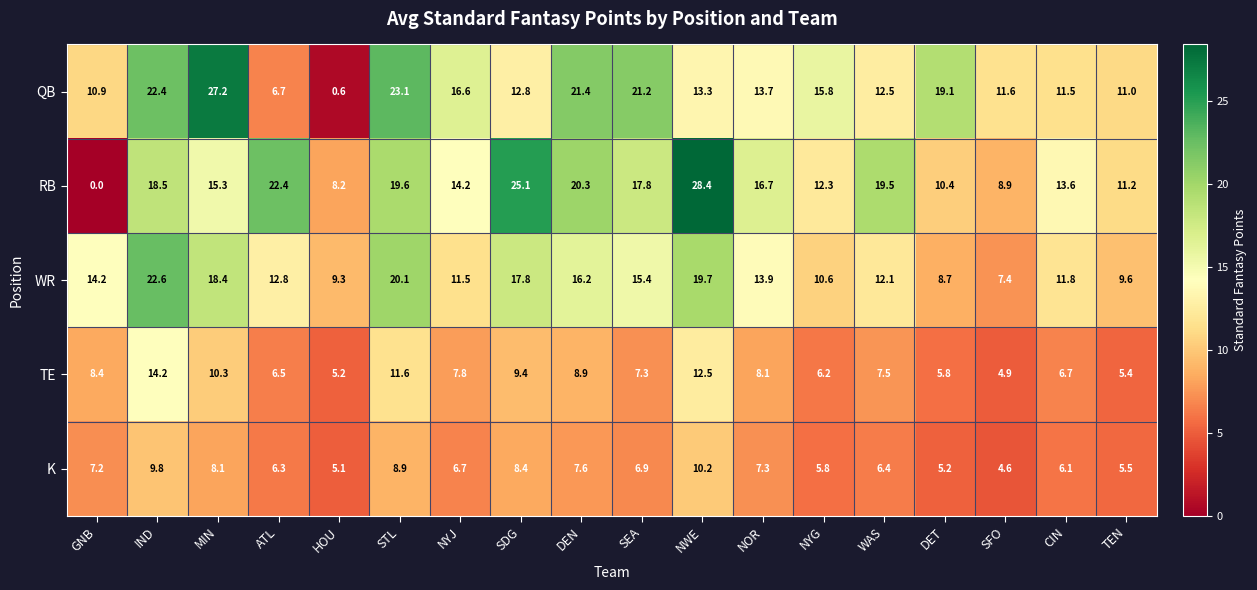

The TE series shows 7.0 at HOU. True or false?

False